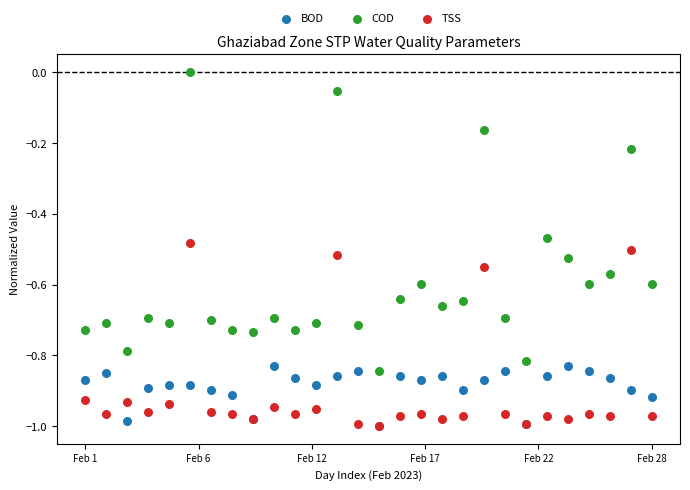

What are all the series names shown in the legend?

BOD, COD, TSS